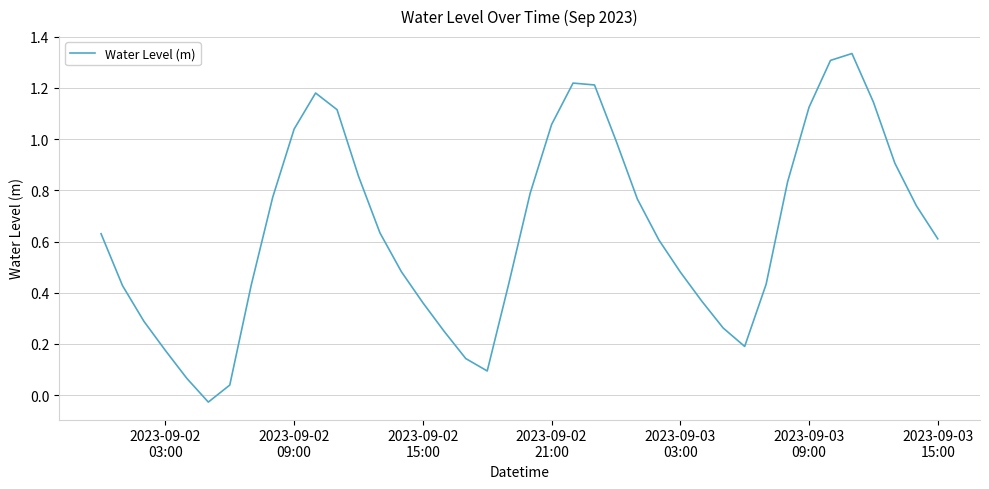

What is the difference between the maximum and minimum values?

1.4